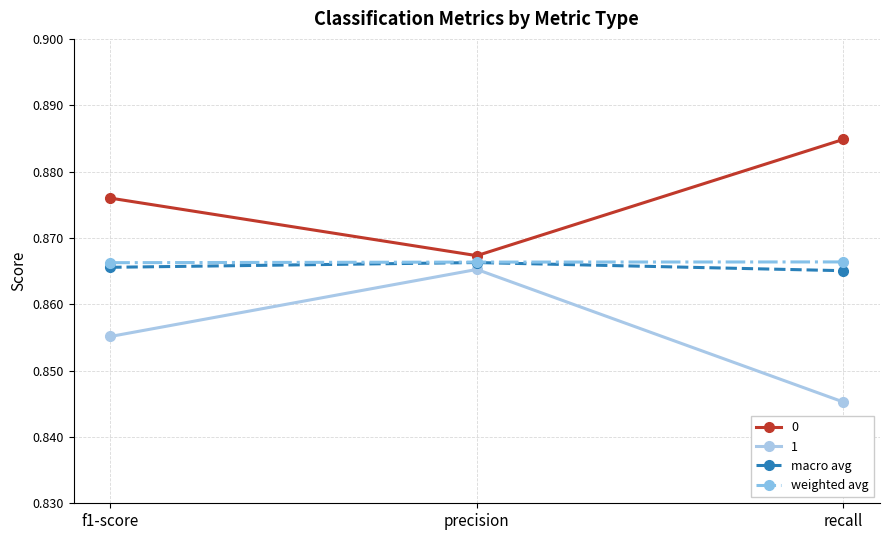

What is the label of the 3rd point from the right?

f1-score